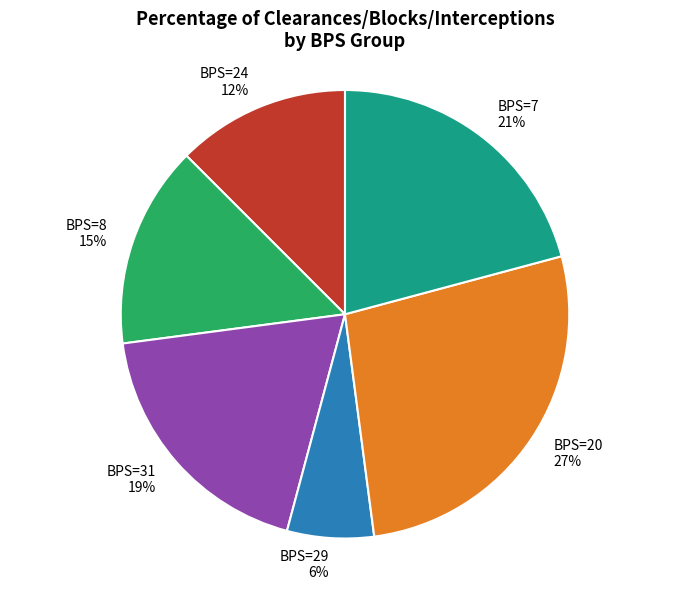

To the nearest percent, what is the difference between the largest and smallest slice percentages?

21%